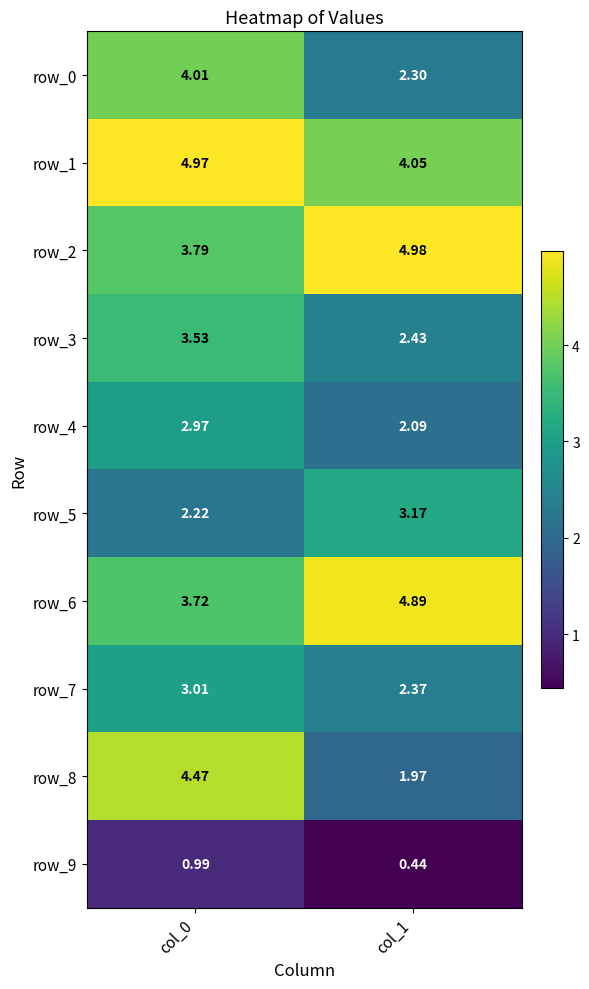

What is the average value of the row_5 series?

2.7